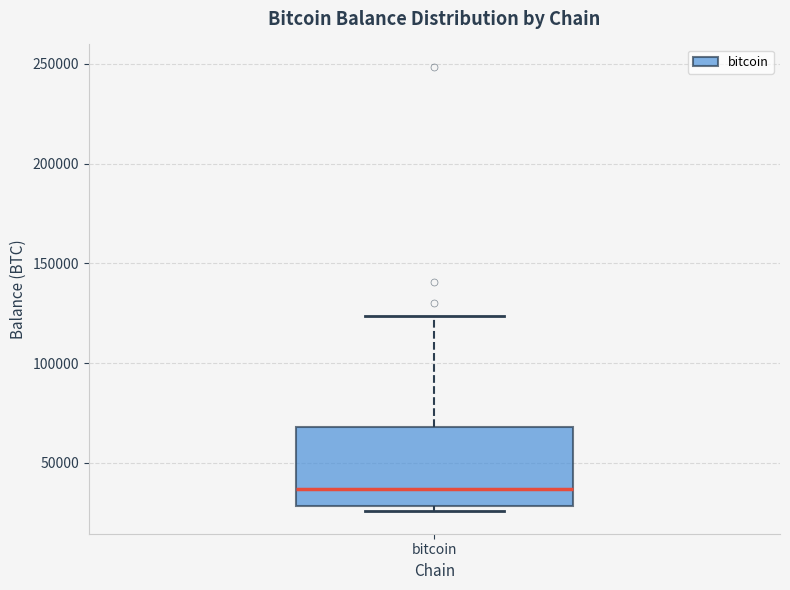

Where does the upper whisker of the box for bitcoin end on the y-axis? The values are not printed on the chart, so give them approximately, as read against the axis.

125000